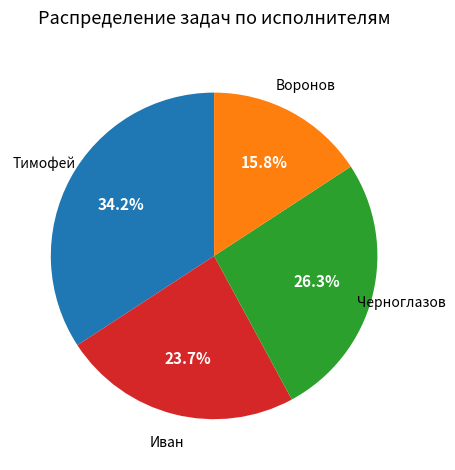

Is there a majority slice in this chart?

No